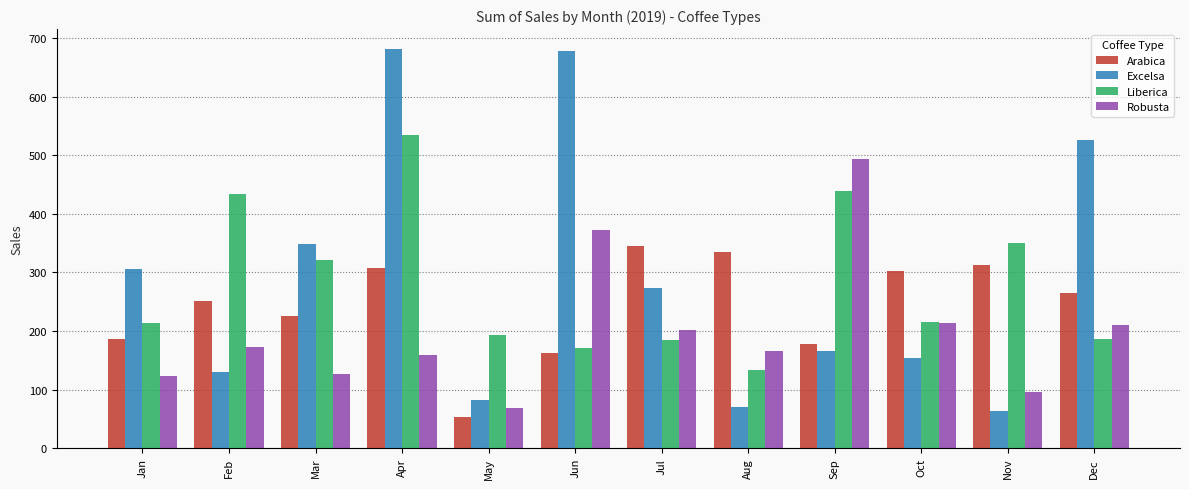

What is the maximum value for Liberica?

533.7